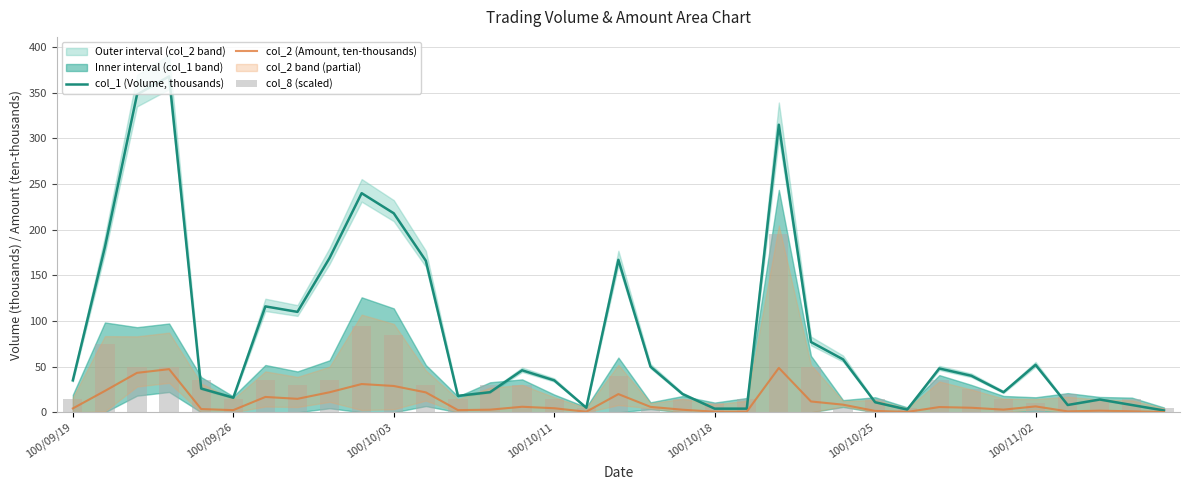

Rank the series at 100/10/11 from lowest to highest value.

col_2 (Amount, ten-thousands), col_8 (scaled), col_1 (Volume, thousands)